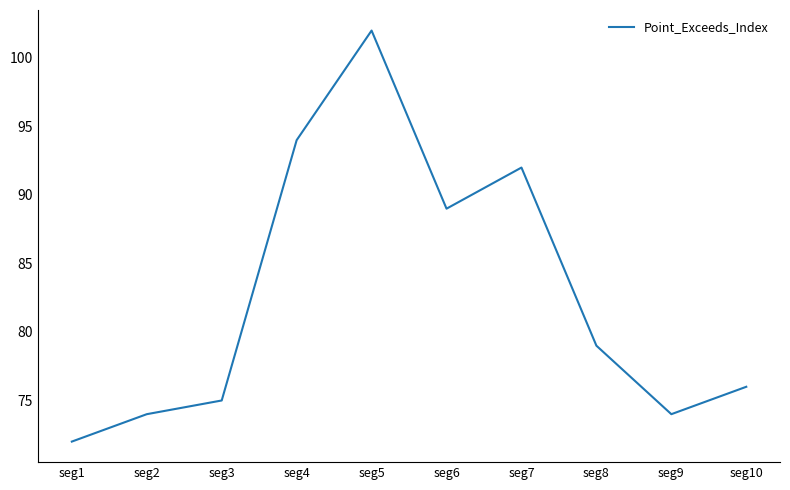

What is the change in value from seg7 to seg8?

-13